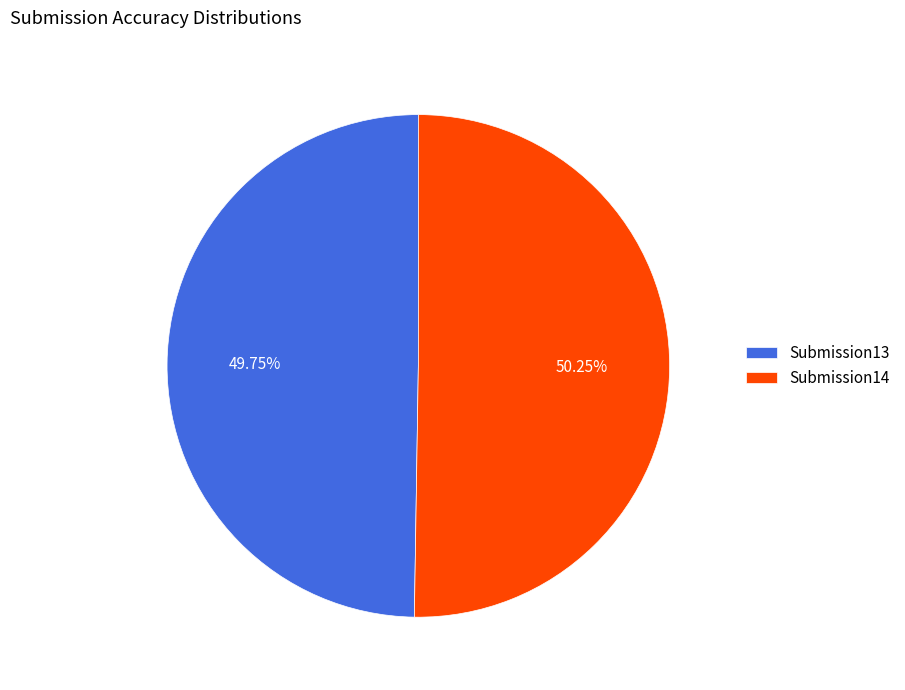

Which has a higher value, Submission13 or Submission14?

Submission14